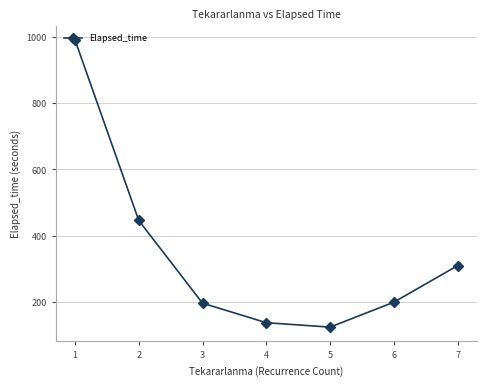

Between 2 and 3, which is larger?

2